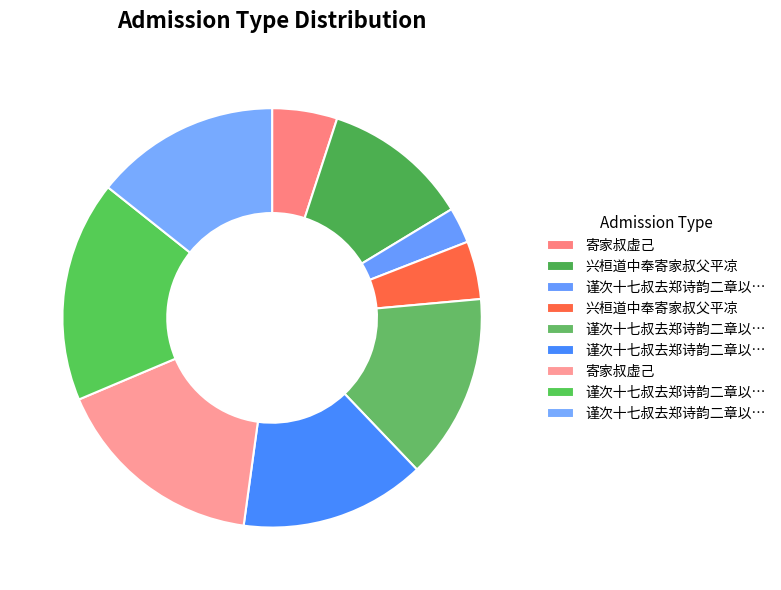

To the nearest percent, what is the difference between the largest and smallest slice percentages?

14%